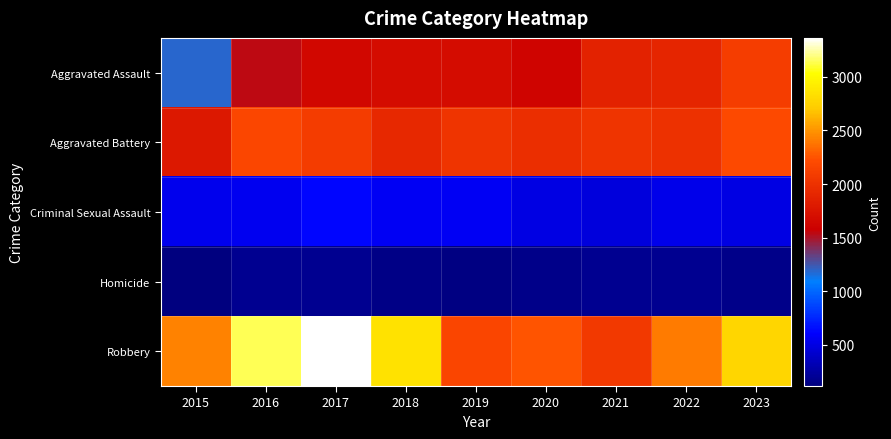

Reading left to right, list all the values displayed in this chart.

Aggravated Assault: 2015=1186	2016=1540	2017=1646	2018=1680	2019=1687	2020=1624	2021=1872	2022=1895	2023=2100
Aggravated Battery: 2015=1782	2016=2174	2017=2091	2018=1925	2019=2025	2020=1980	2021=2030	2022=1995	2023=2209
Criminal Sexual Assault: 2015=538	2016=558	2017=635	2018=563	2019=568	2020=506	2021=476	2022=523	2023=498
Homicide: 2015=115	2016=182	2017=188	2018=149	2019=128	2020=158	2021=185	2022=182	2023=160
Robbery: 2015=2434	2016=3143	2017=3364	2018=2844	2019=2165	2020=2254	2021=2067	2022=2407	2023=2779